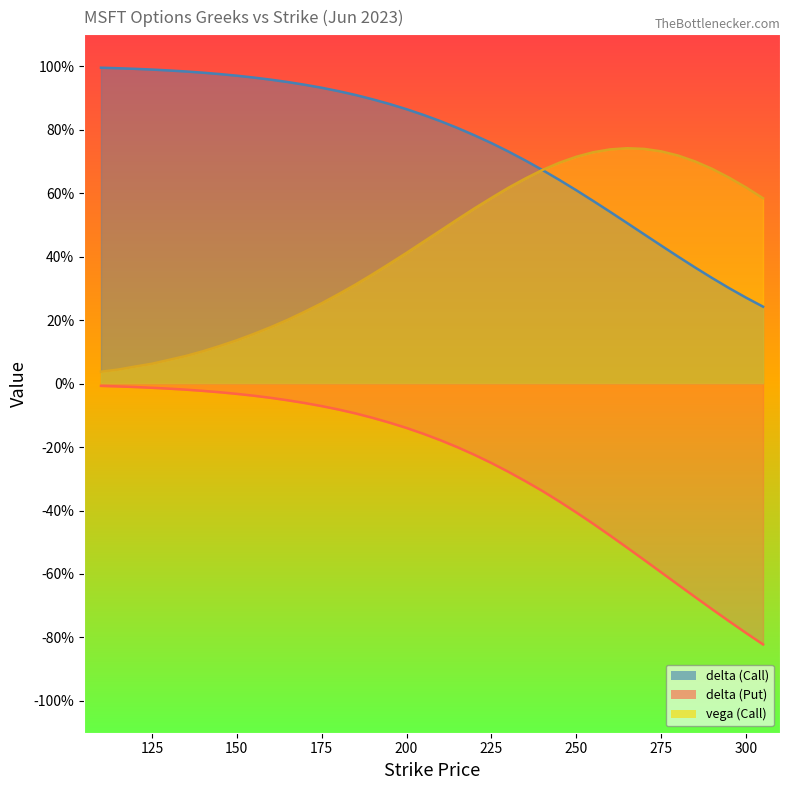

What is the minimum value for delta_P?

-0.8